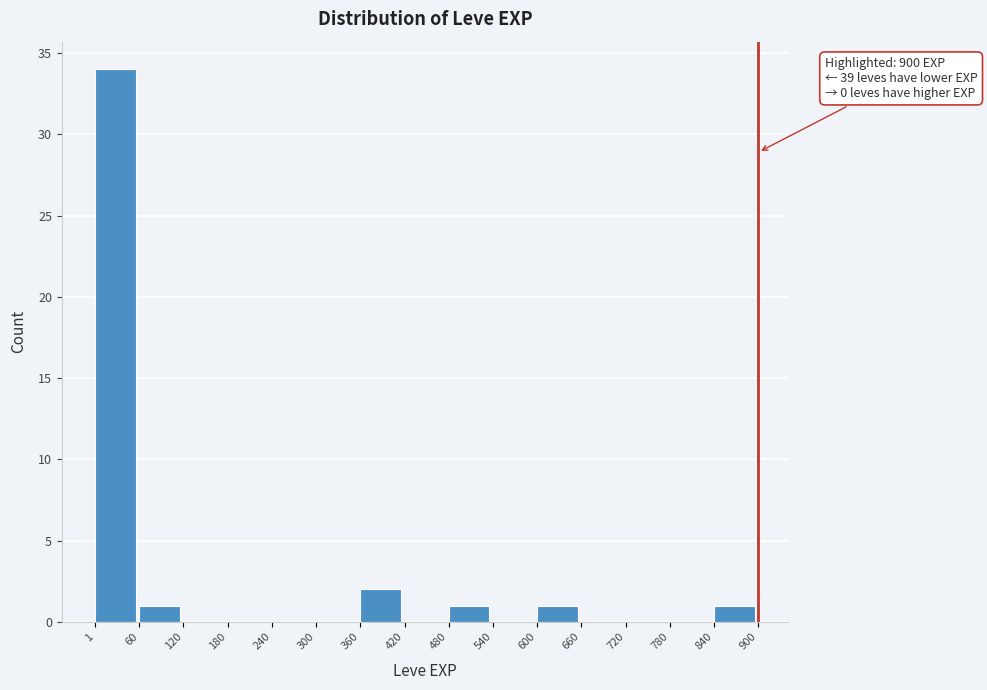

Which range on the x-axis has the tallest bar?

1 to 60